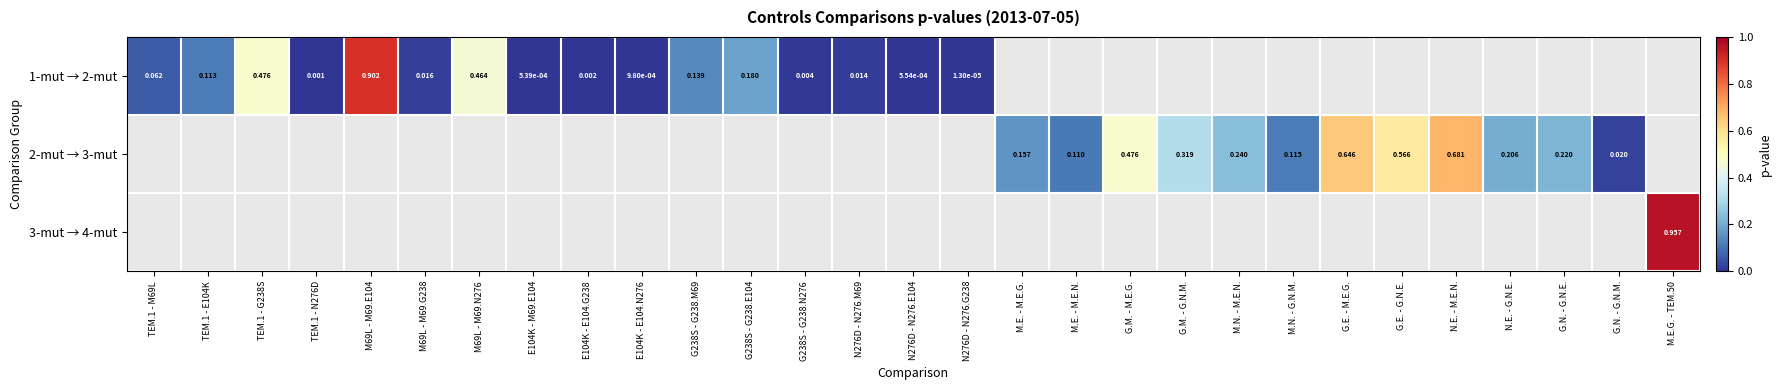

Rank the series by their average value, from lowest to highest.

1-mut → 2-mut, 2-mut → 3-mut, 3-mut → 4-mut